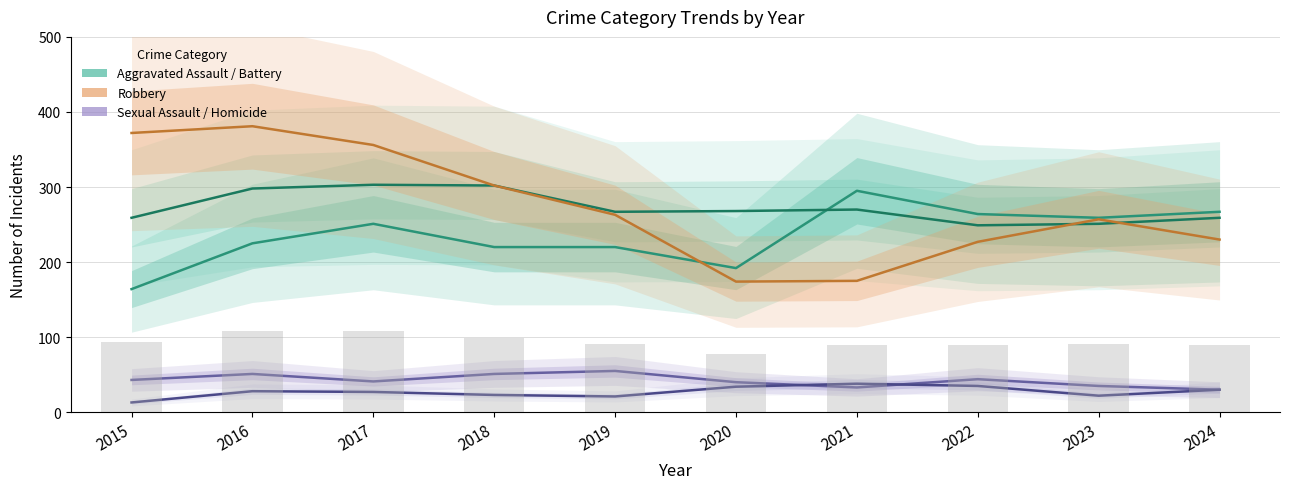

The value of Robbery at 2019 is 465. True or false?

False